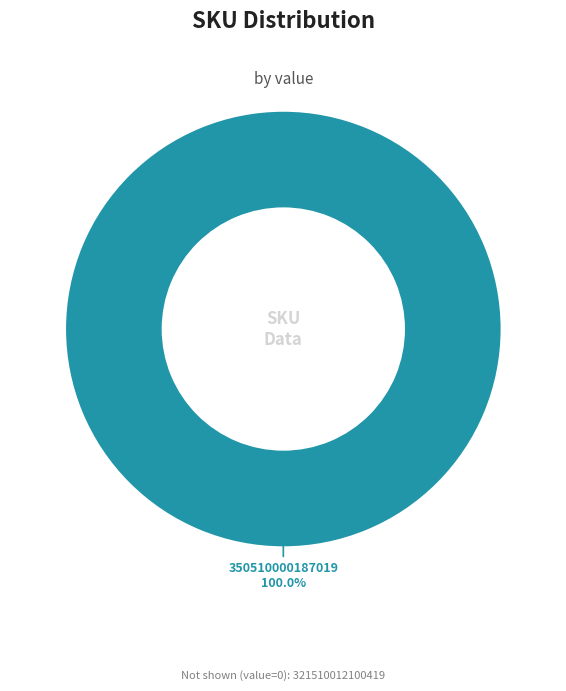

How many slices are in this pie chart?

1